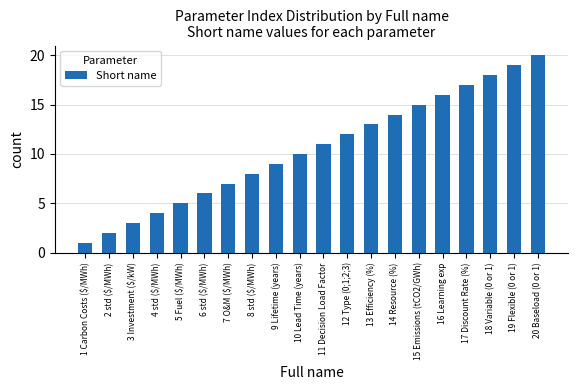

What position from the right is 4 std ($/MWh)?

17